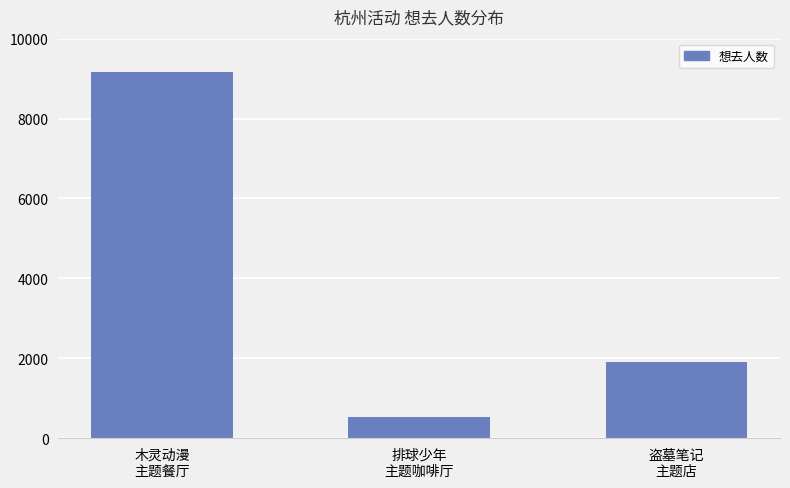

At which category does the chart reach its peak across all series?

木灵动漫
主题餐厅